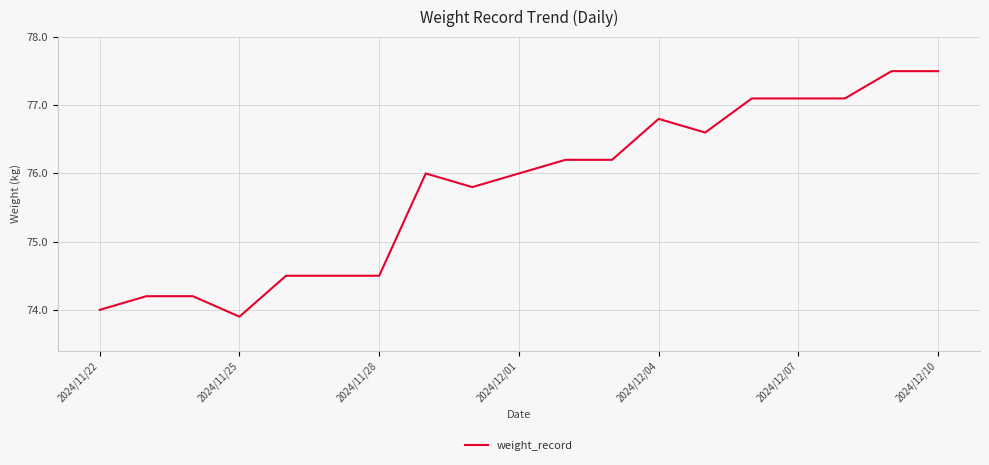

What is the maximum value shown in the chart?

77.5